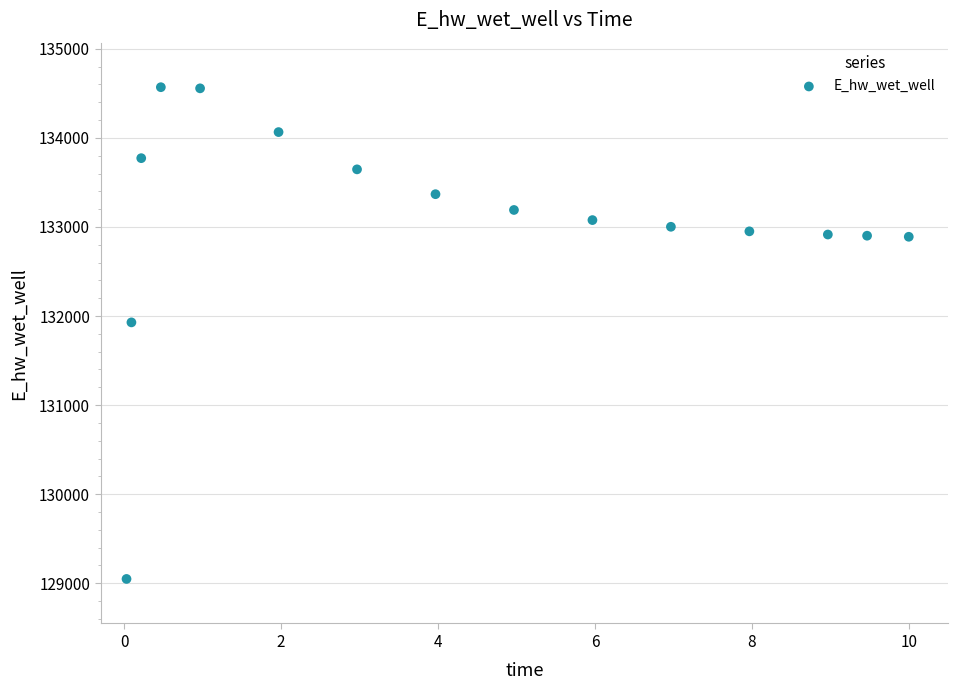

What is the range of X values (max minus min)?

10.0